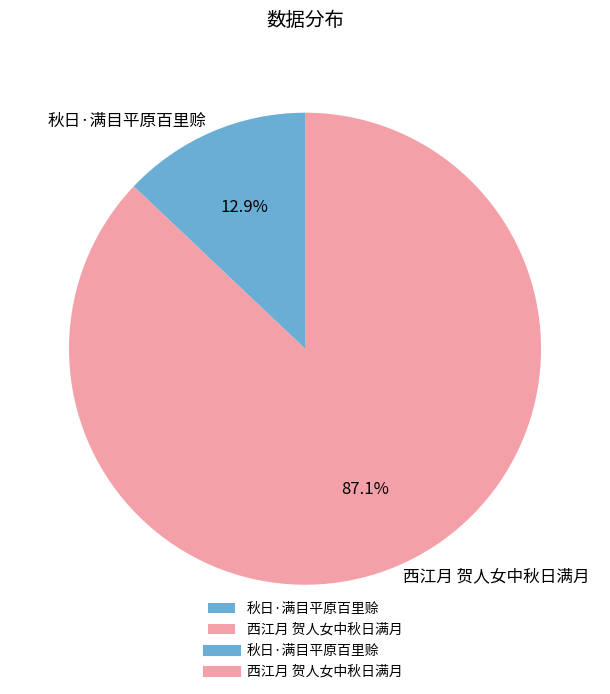

Which category has the smallest portion of the pie?

秋日·满目平原百里赊